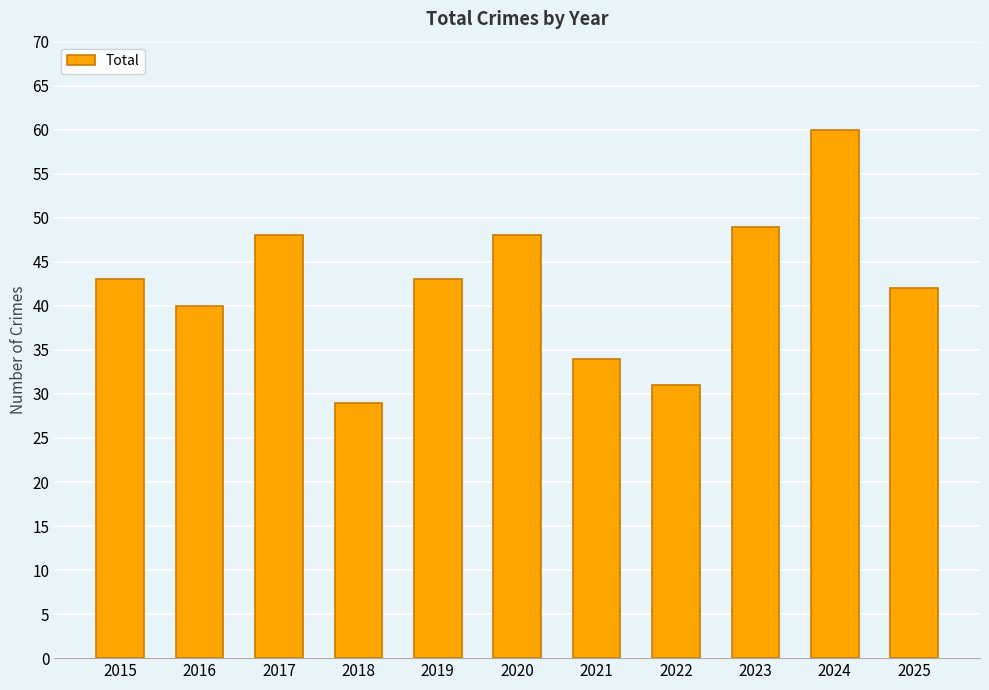

Reading left to right, extract all data points from this chart.

2015=43	2016=40	2017=48	2018=29	2019=43	2020=48	2021=34	2022=31	2023=49	2024=60	2025=42